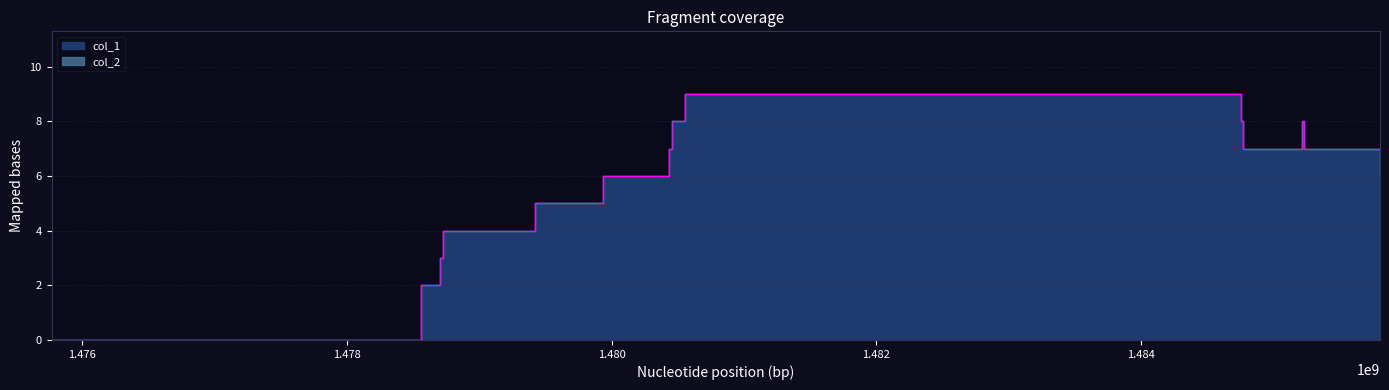

What is the value of the 6th point from the left?

6